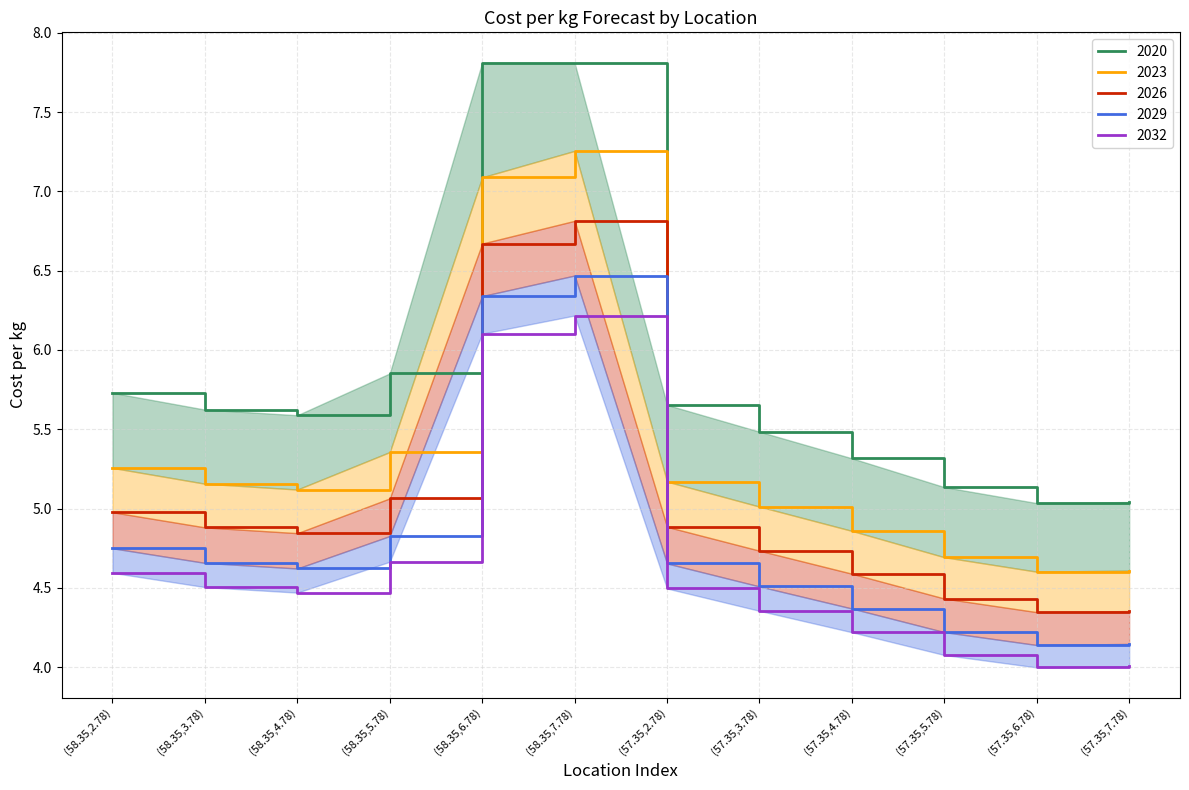

How many distinct data groups are displayed?

5